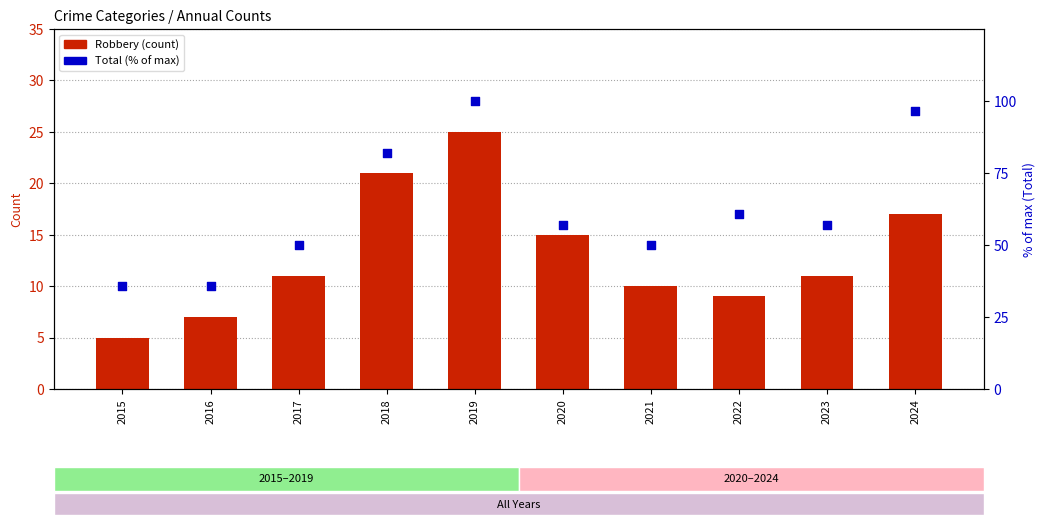

At which category is the sum across all series the highest?

2019